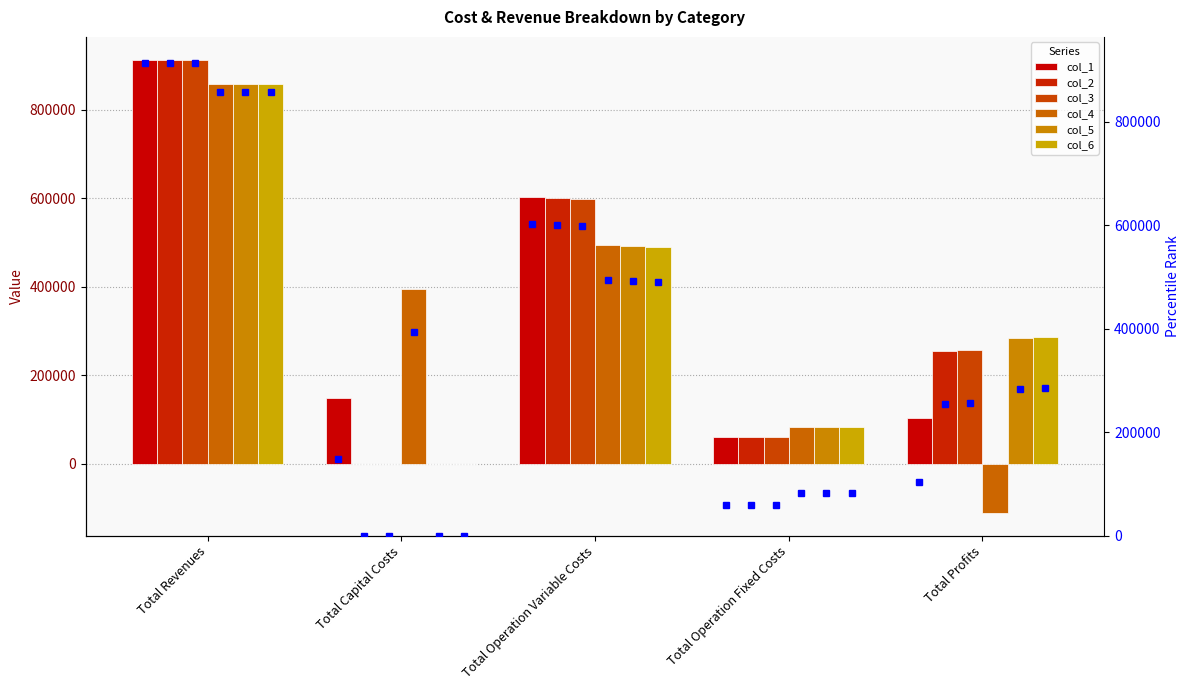

What is the maximum value shown in the chart?

913048.4